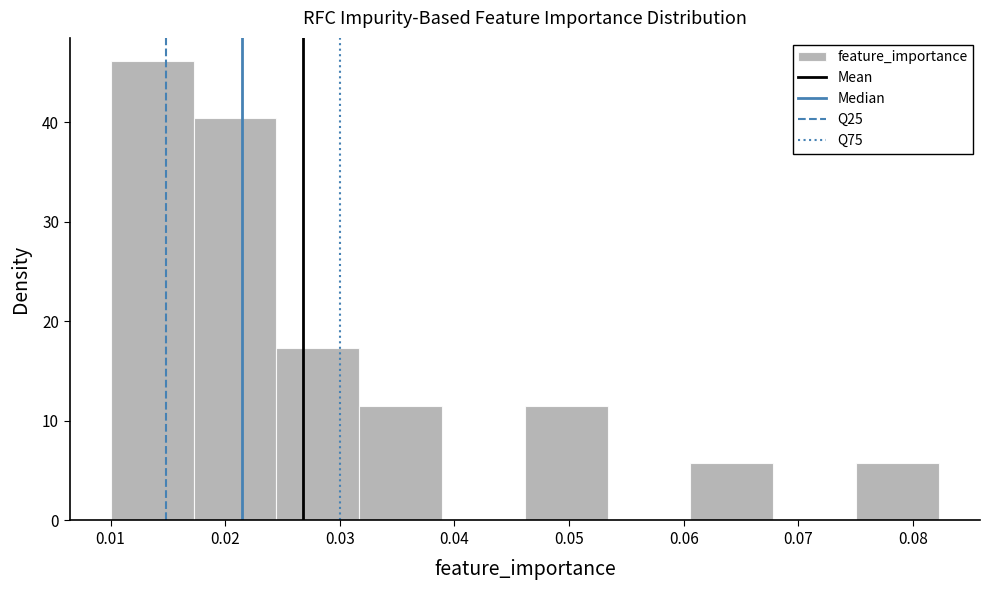

Reading left to right, list every bar in this chart as the range it spans on the x-axis followed by its height. Neither the bar edges nor the heights are printed on the chart, so give them approximately, as read against the axes.

0.010 to 0.017: 46
0.017 to 0.024: 40
0.024 to 0.032: 17
0.032 to 0.039: 12
0.039 to 0.046: 0
0.046 to 0.053: 12
0.053 to 0.061: 0
0.061 to 0.068: 6
0.068 to 0.075: 0
0.075 to 0.082: 6